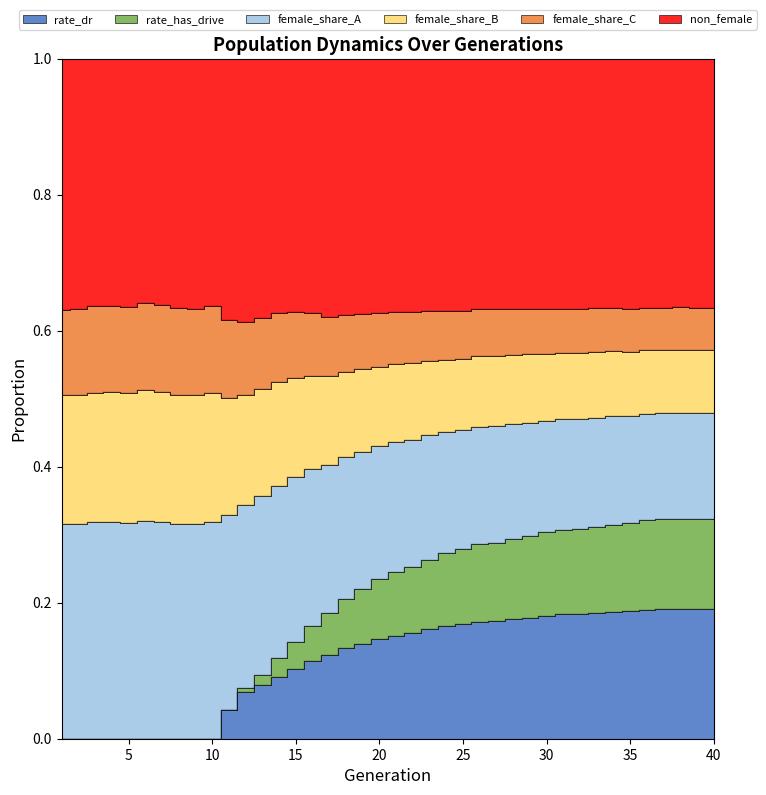

True or false: rate_dr and rate_has_drive intersect in this chart.

False